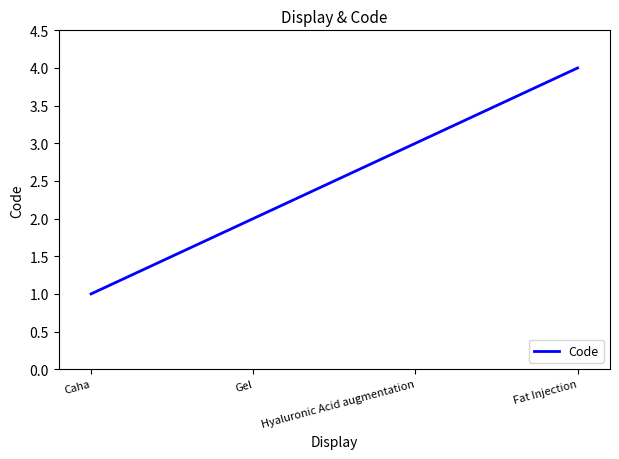

What is the minimum value shown in the chart?

1